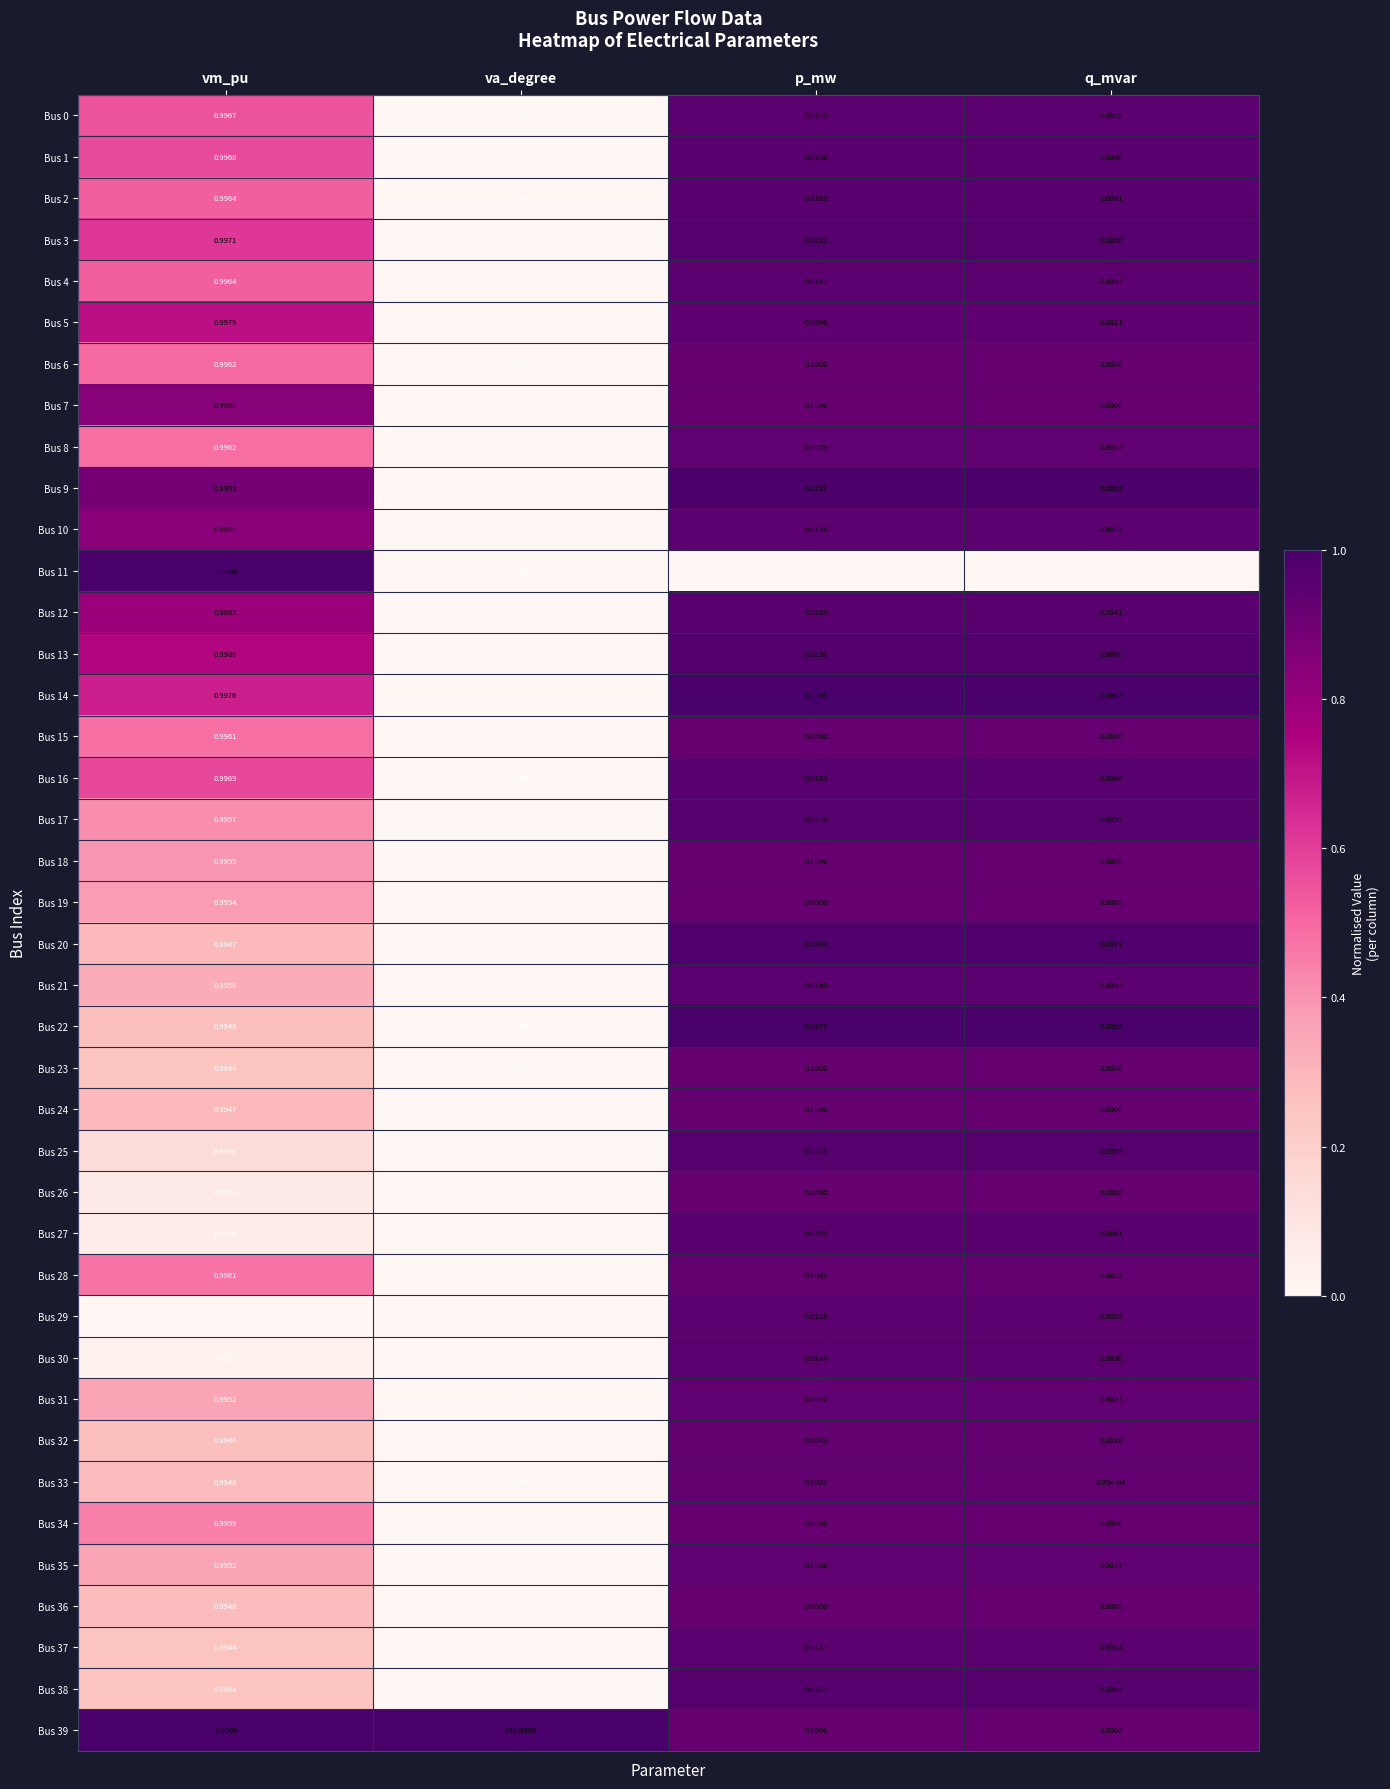

At which category does the chart reach its peak across all series?

va_degree